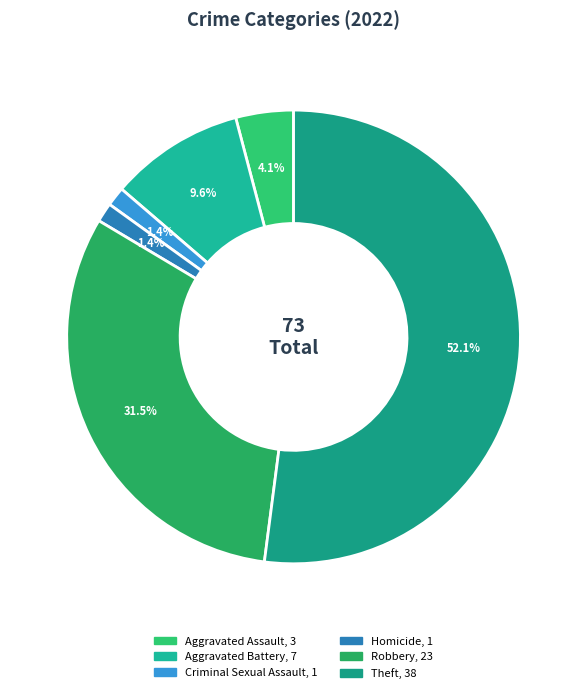

To the nearest percent, what is the difference between the largest and smallest slice percentages?

51%